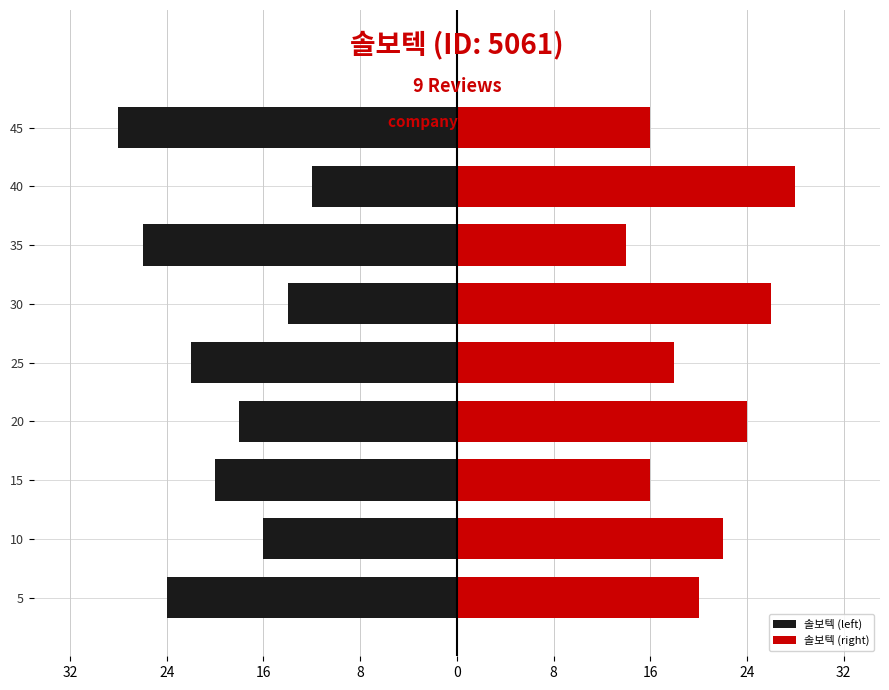

Reading right to left, list all the values displayed in this chart.

솔보텍 (left): -28	-12	-26	-14	-22	-18	-20	-16	-24
솔보텍 (right): 16	28	14	26	18	24	16	22	20